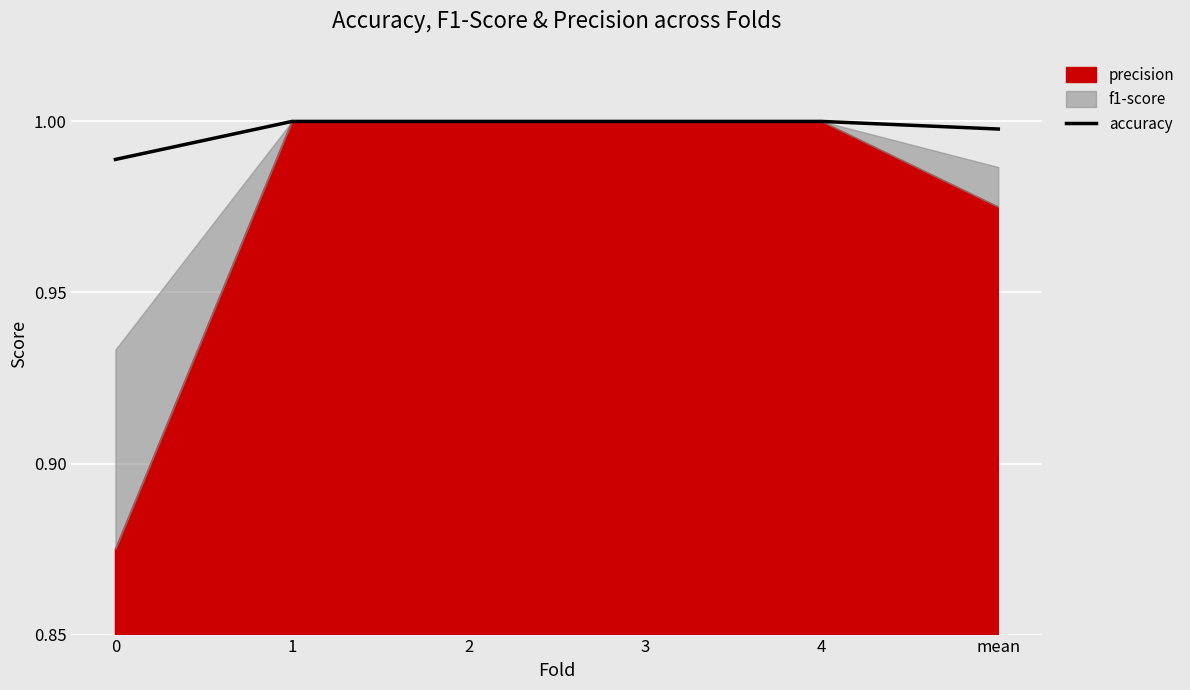

Rank the categories by value from lowest to highest.

0, mean, 1, 2, 3, 4